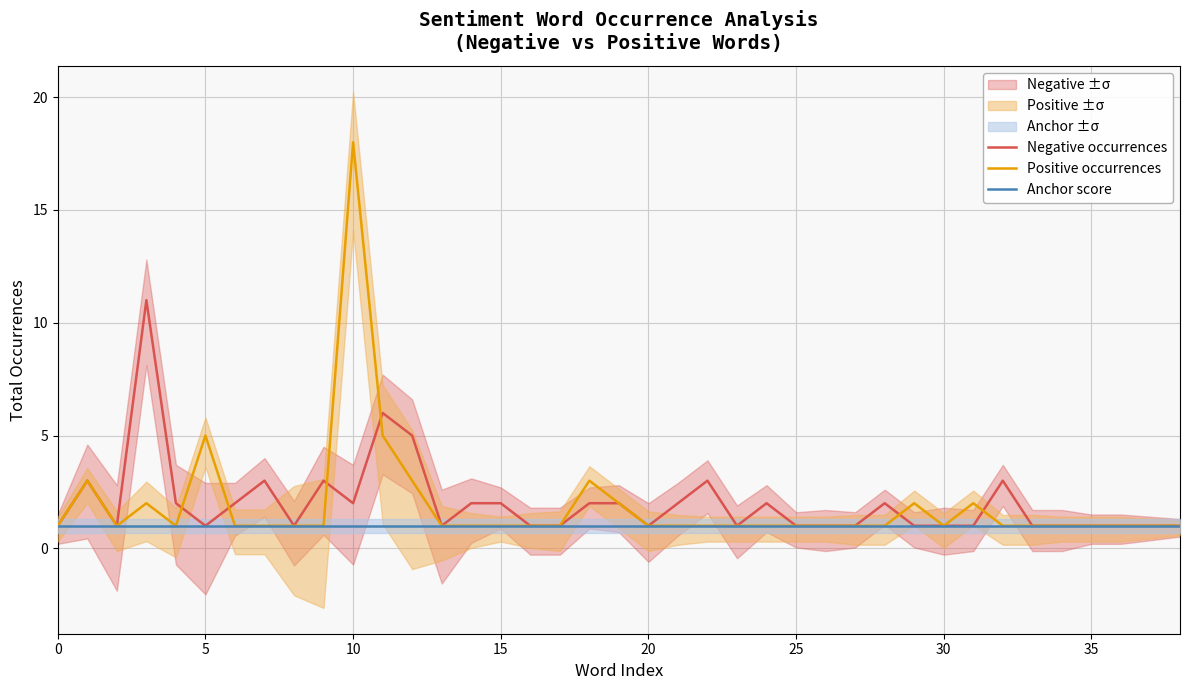

Does the chart display data point markers on the line(s)?

No